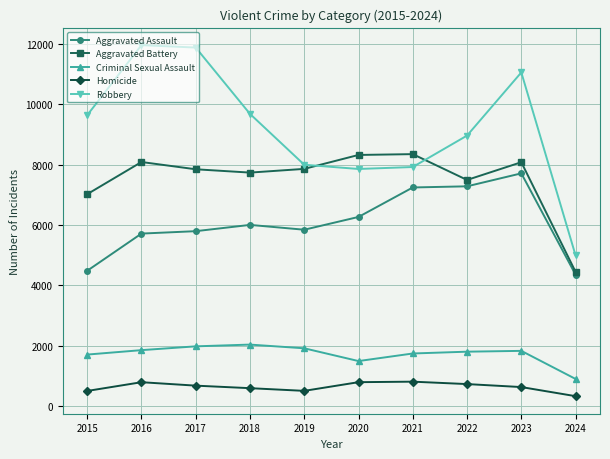

Count the number of data series in this chart.

5